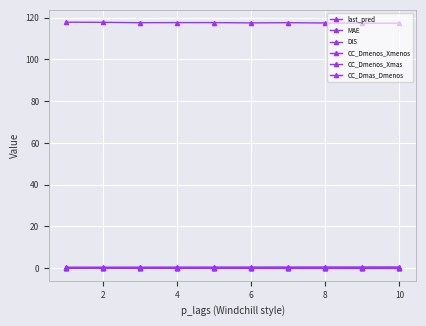

What is the sum of all DIS values?

2.2